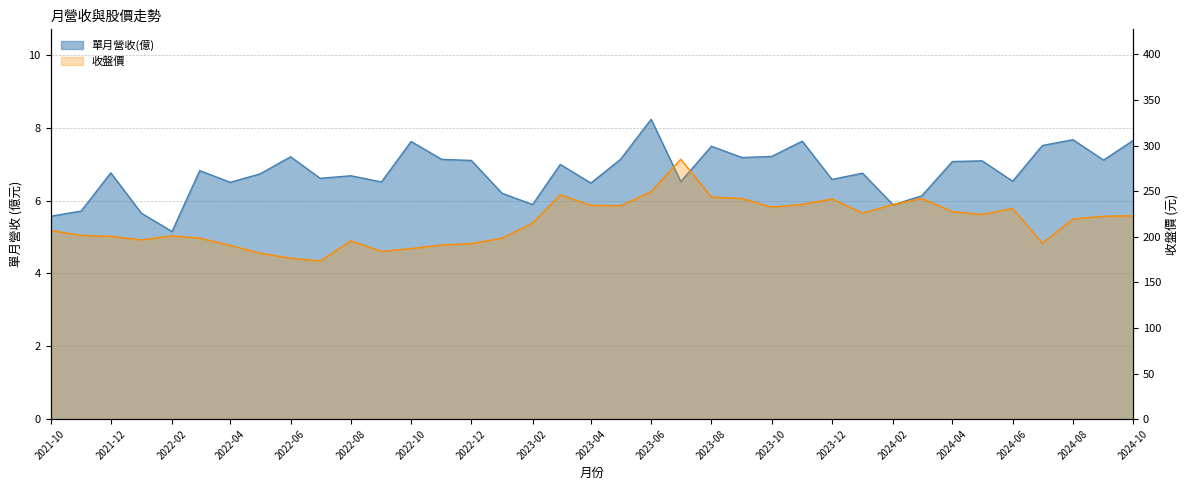

Reading left to right, extract all data points from this chart.

單月營收(億): 5.6	5.7	6.8	5.7	5.2	6.8	6.5	6.7	7.2	6.6	6.7	6.5	7.6	7.1	7.1	6.2	5.9	7.0	6.5	7.1	8.2	6.5	7.5	7.2	7.2	7.6	6.6	6.8	5.9	6.1	7.1	7.1	6.5	7.5	7.7	7.1	7.7
收盤價: 207.0	201.5	200.5	196.5	201.0	198.5	190.5	182.0	176.5	173.5	195.5	184.0	187.0	191.0	192.5	198.5	215.0	246.0	234.5	234.0	249.5	285.0	243.5	242.0	232.5	235.5	241.5	226.0	235.5	242.0	227.5	224.5	231.0	193.0	219.5	222.5	223.0